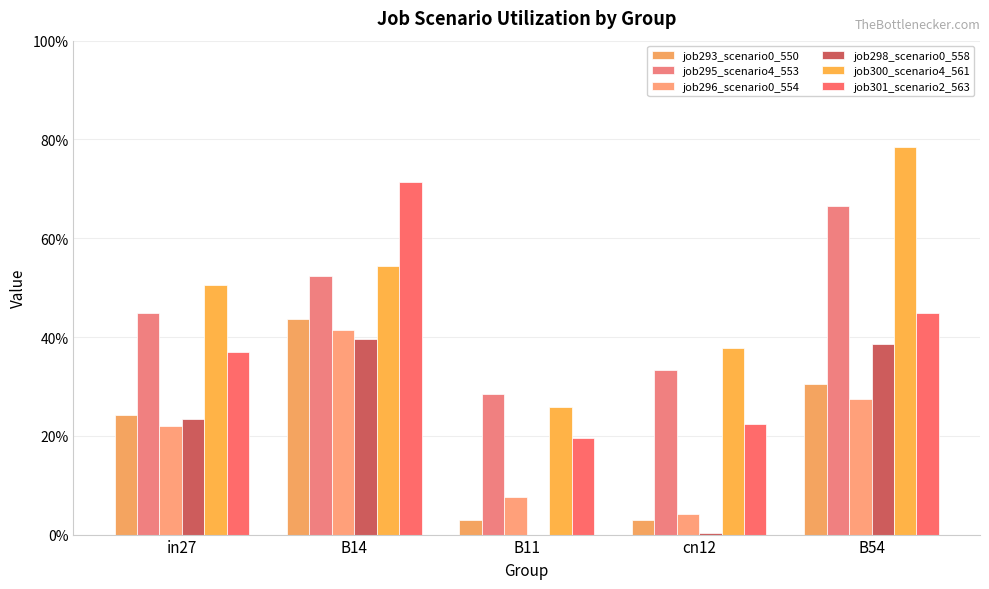

Are the bars horizontal?

No